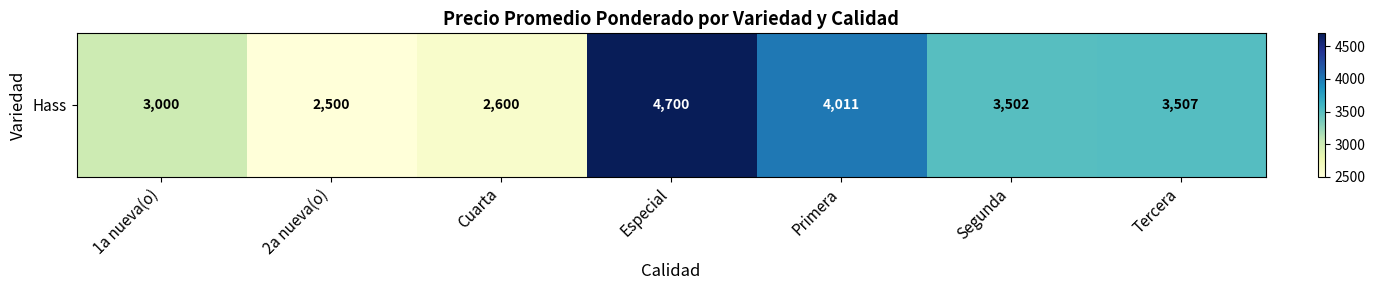

Reading left to right, list all the values displayed in this chart.

1a nueva(o)=3000	2a nueva(o)=2500	Cuarta=2600	Especial=4700	Primera=4011	Segunda=3502	Tercera=3507